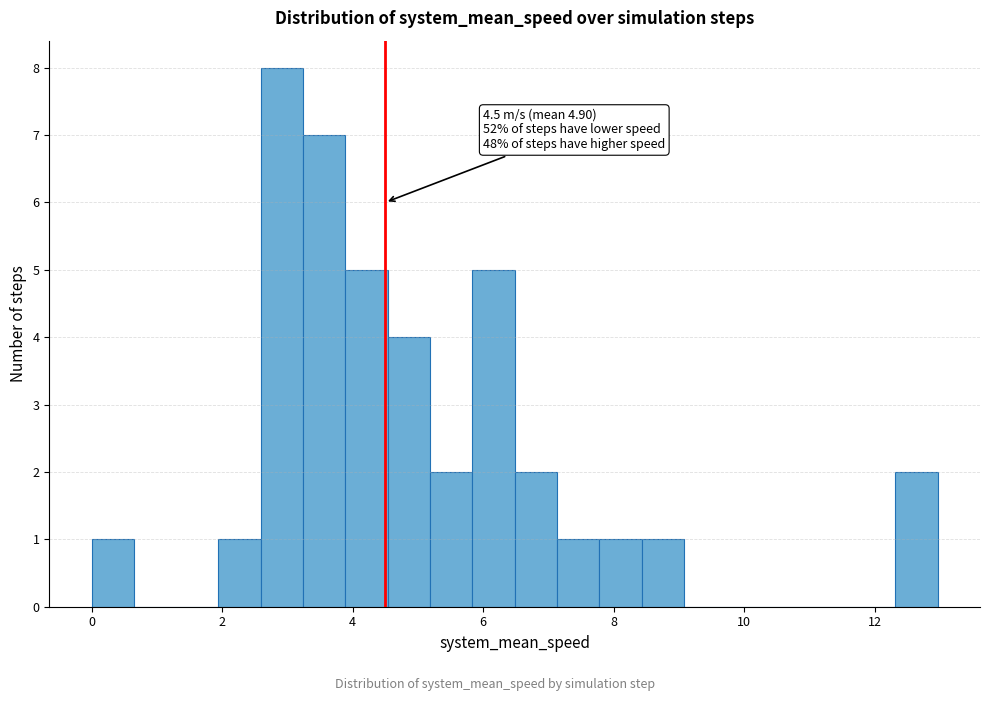

Around what value on the x-axis is the tallest bar? Give the approximate position of its centre, as read against the axis.

3.0